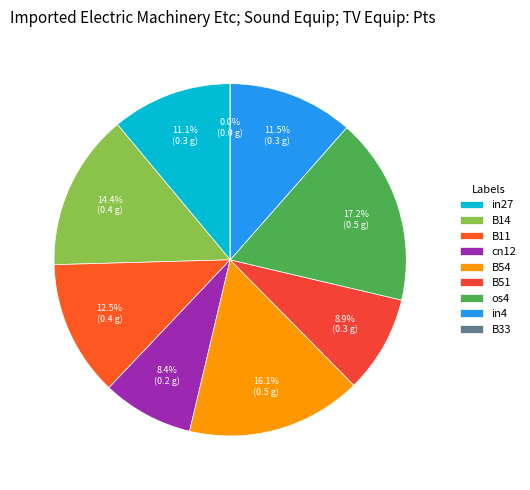

To the nearest percent, what is the difference between the B54 and B51 slice percentages?

7%